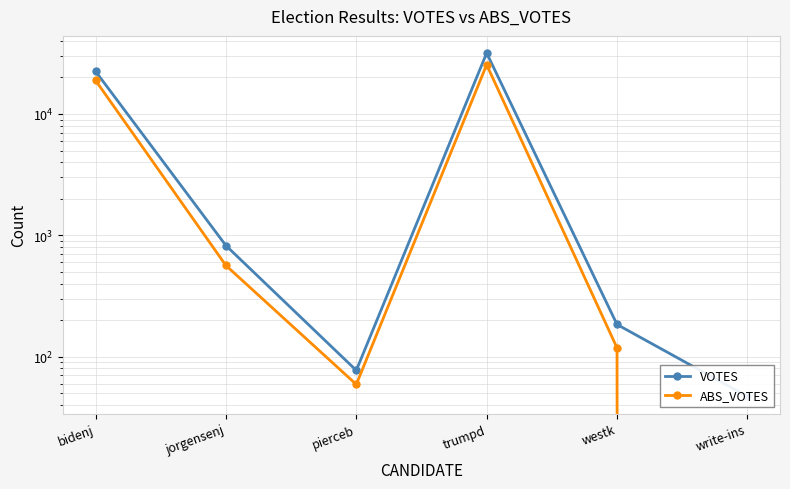

Reading left to right, transcribe all the data shown in this chart.

VOTES: 22479	823	77	31791	184	47
ABS_VOTES: 18930	564	59	25472	118	0